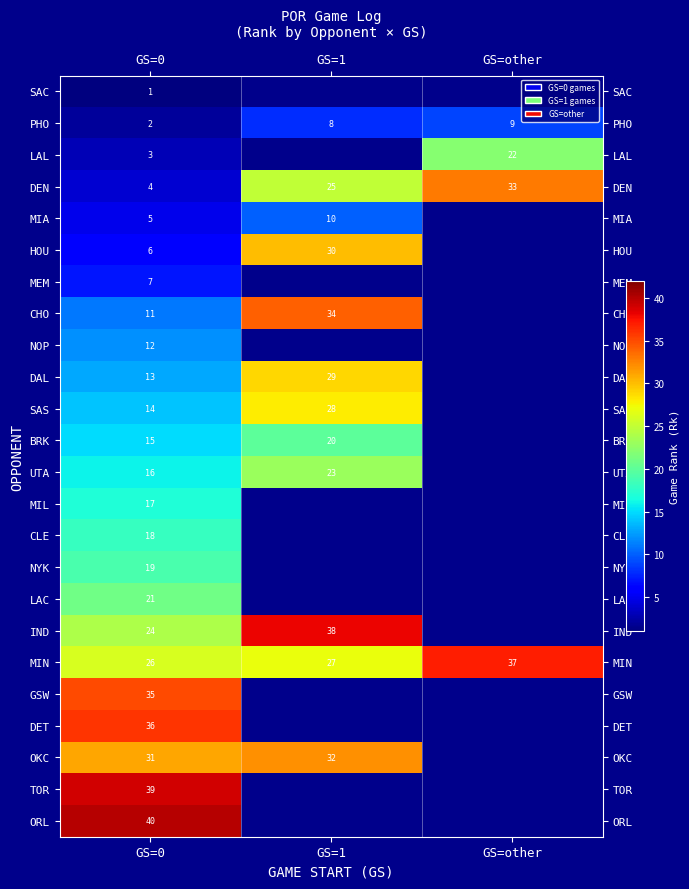

The OKC series shows 31 at GS=0. True or false?

True